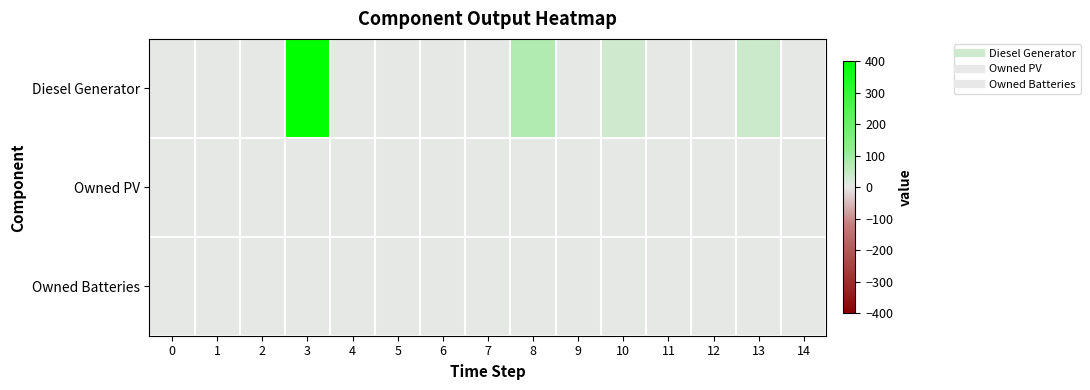

At 5, list the series in order from largest to smallest.

Diesel Generator, Owned PV, Owned Batteries